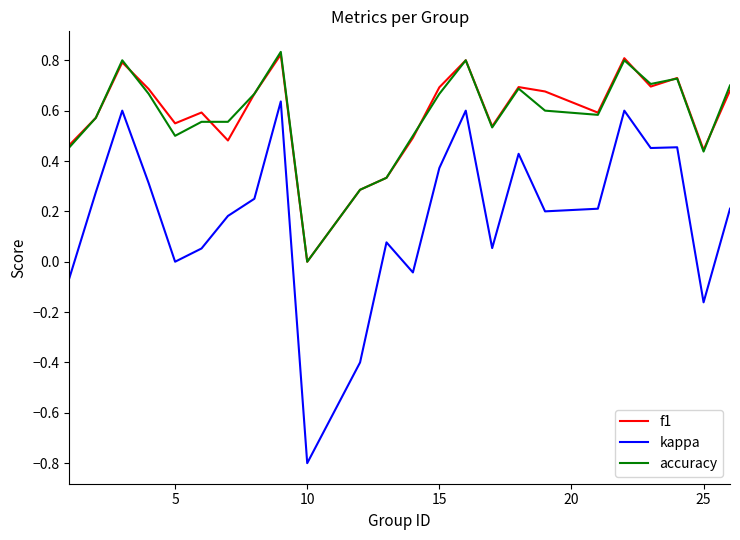

What is the difference between the maximum and minimum values in the kappa series?

1.4